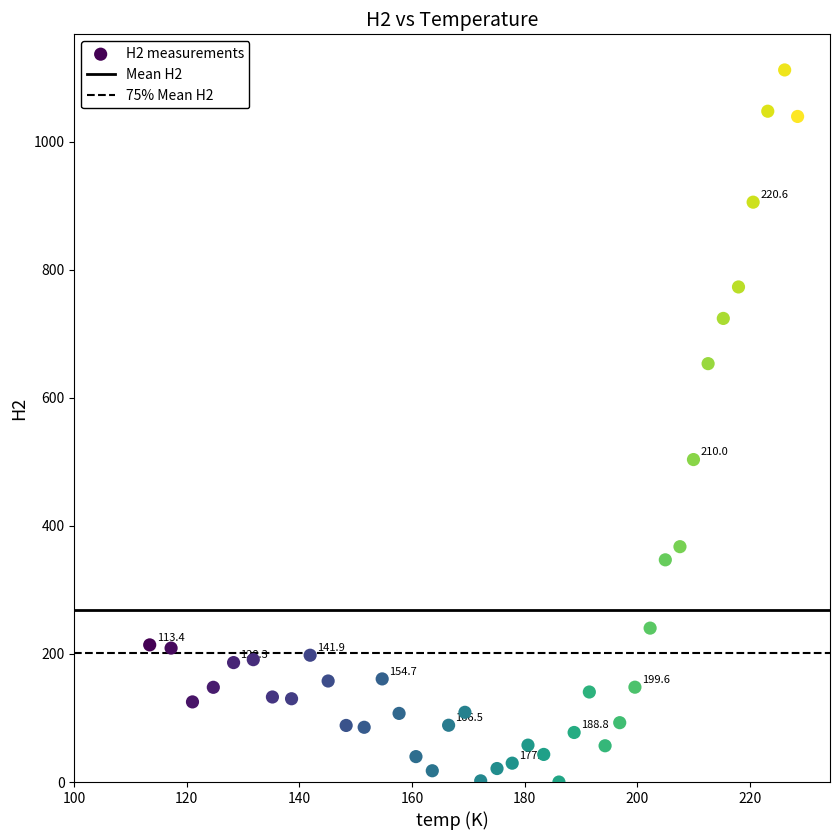

What Y value in the scatter plot is closest to 556?

503.6